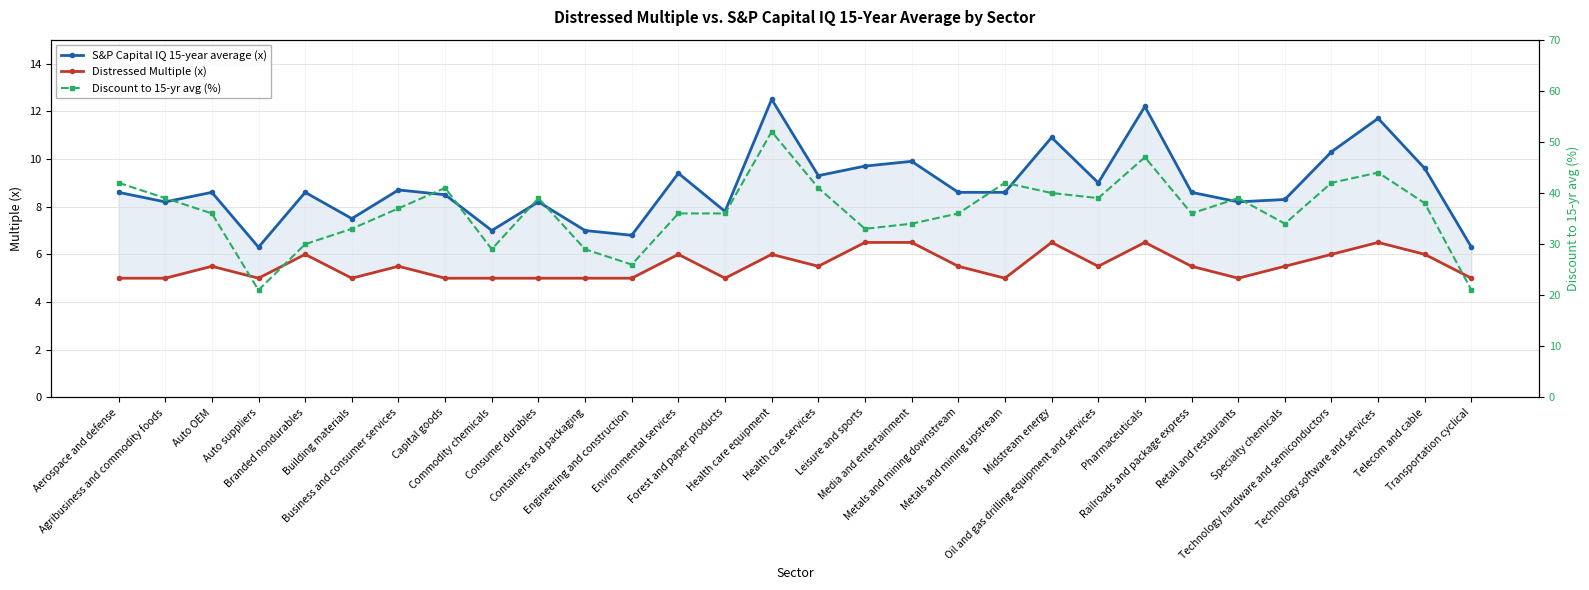

Rank the categories by S&P Capital IQ 15-year average (x) value from highest to lowest.

Health care equipment, Pharmaceuticals, Technology software and services, Midstream energy, Technology hardware and semiconductors, Media and entertainment, Leisure and sports, Telecom and cable, Environmental services, Health care services, Oil and gas drilling equipment and services, Business and consumer services, Aerospace and defense, Auto OEM, Branded nondurables, Metals and mining downstream, Metals and mining upstream, Railroads and package express, Capital goods, Specialty chemicals, Agribusiness and commodity foods, Consumer durables, Retail and restaurants, Forest and paper products, Building materials, Commodity chemicals, Containers and packaging, Engineering and construction, Auto suppliers, Transportation cyclical